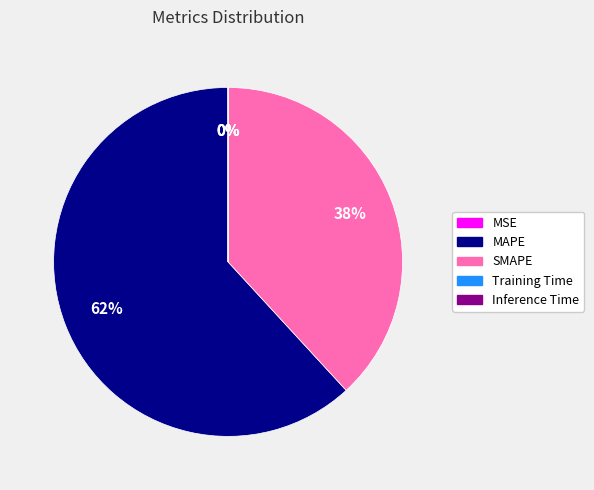

Is MAPE the majority of the pie?

Yes